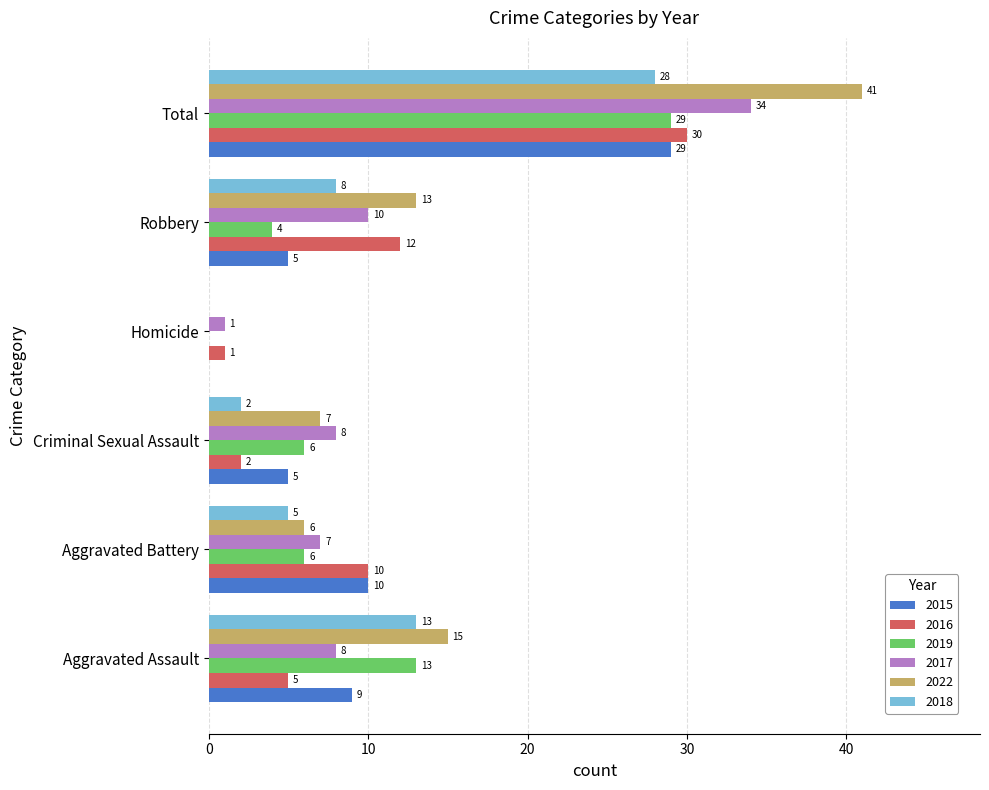

Which series has the largest range (max minus min)?

2022